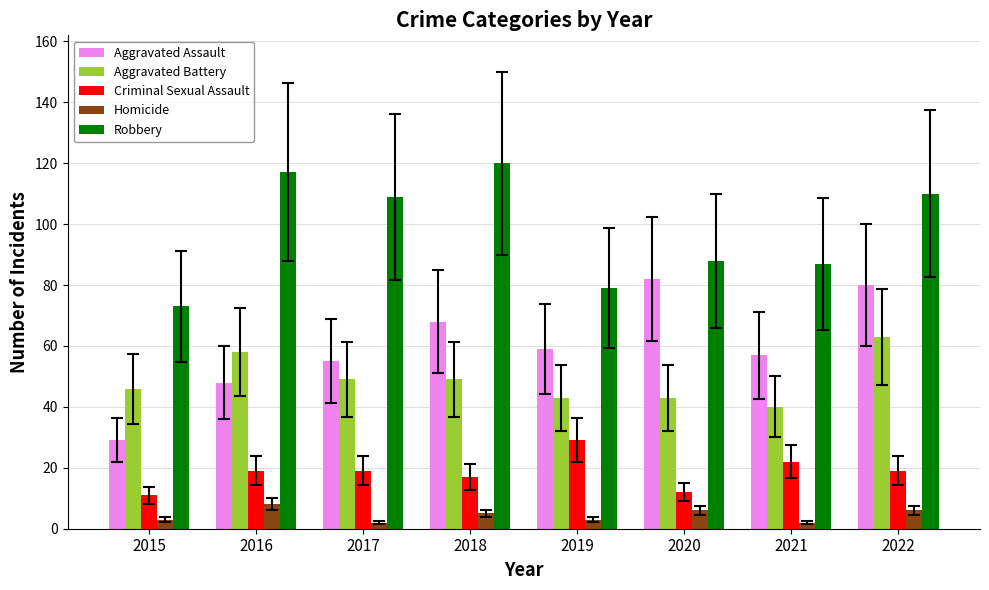

Which series has the largest range (max minus min)?

Aggravated Assault